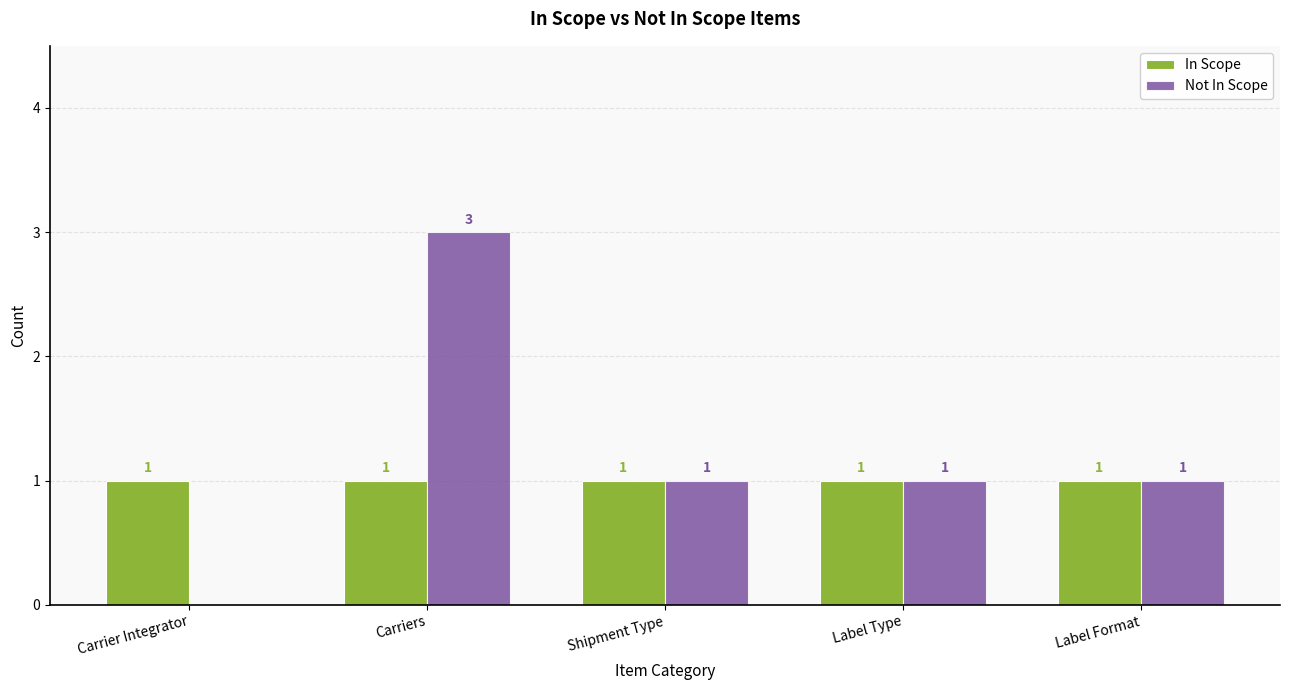

Between Carrier Integrator and Shipment Type, which series saw the biggest shift?

Not In Scope